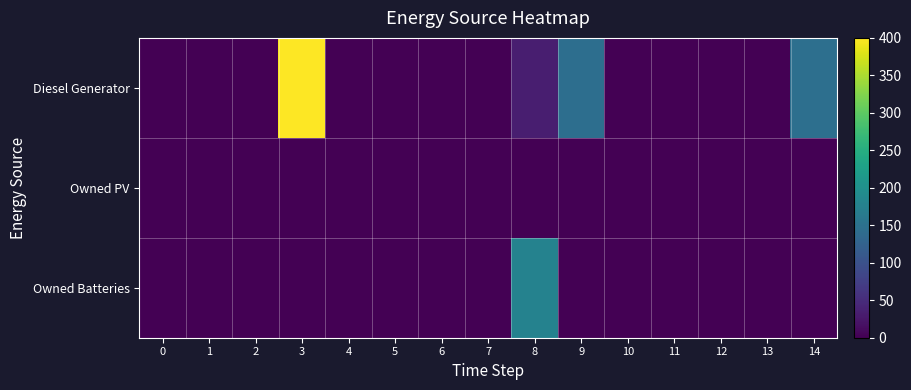

Which series changed the most between 5 and 14?

Diesel Generator